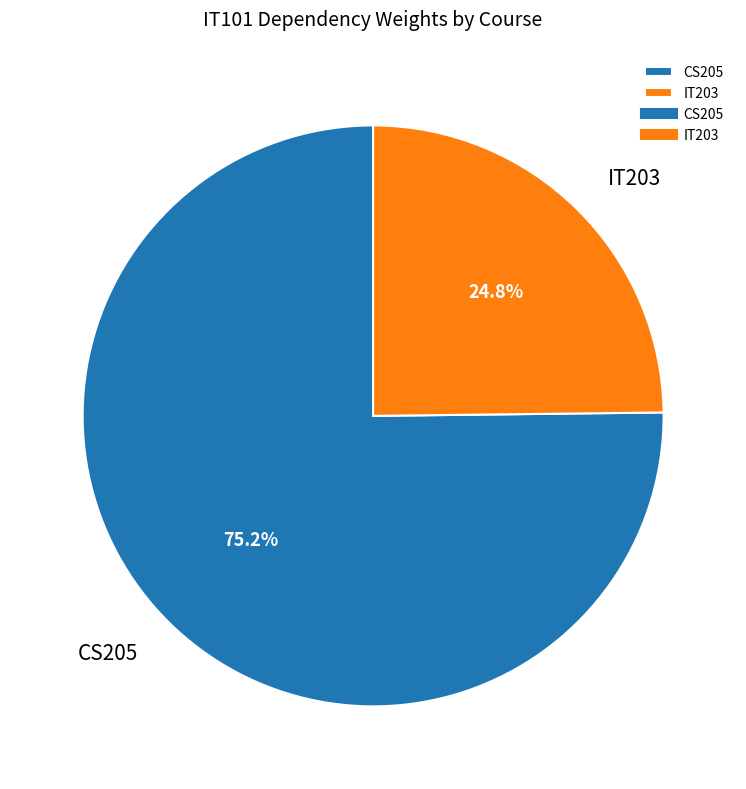

Is there any slice that represents more than half of the pie?

Yes